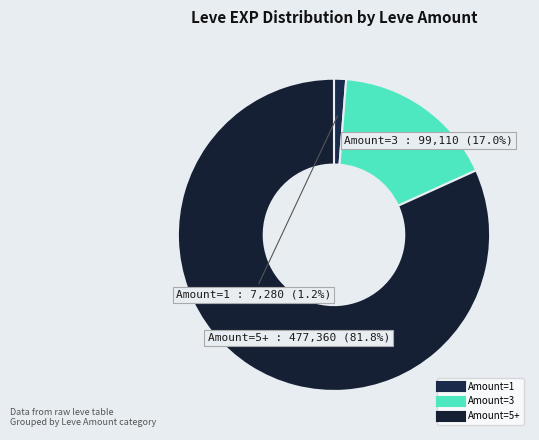

How many slices are in this pie chart?

3